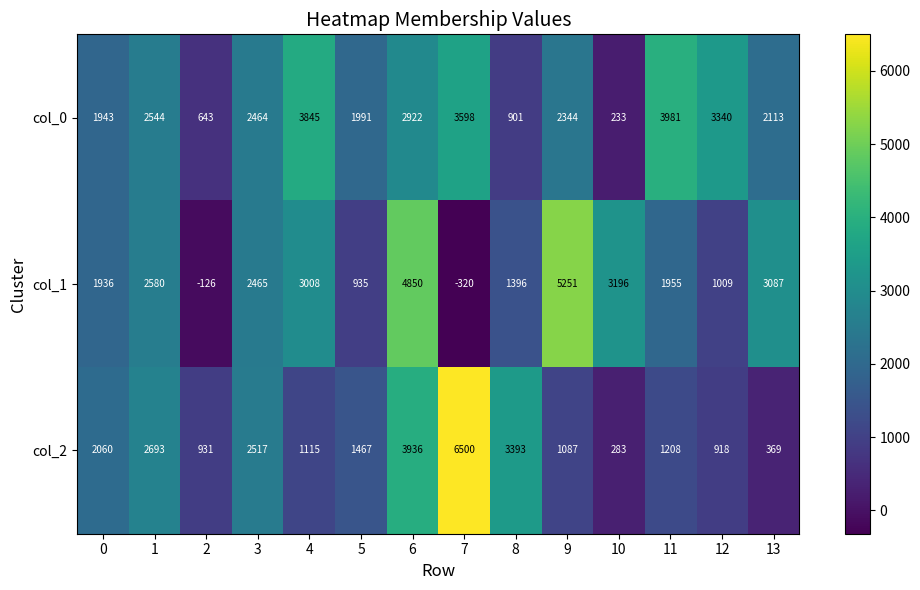

What is the difference between the highest and lowest values at 0?

124